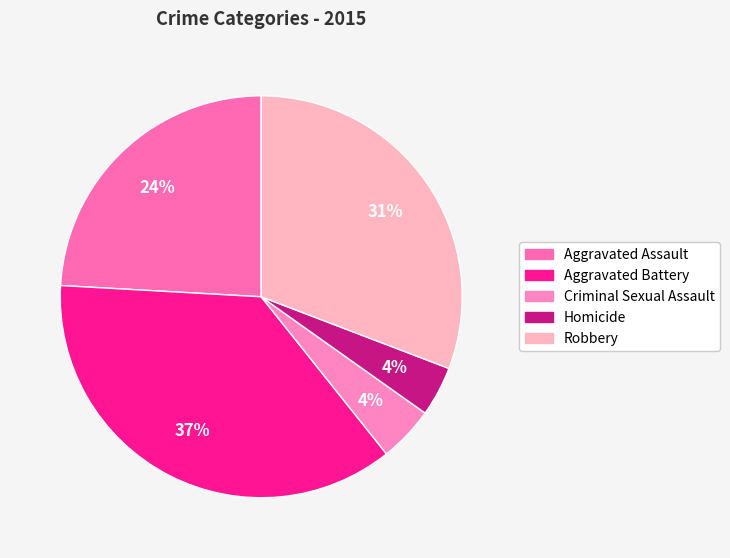

What is the largest slice in the pie chart?

Aggravated Battery